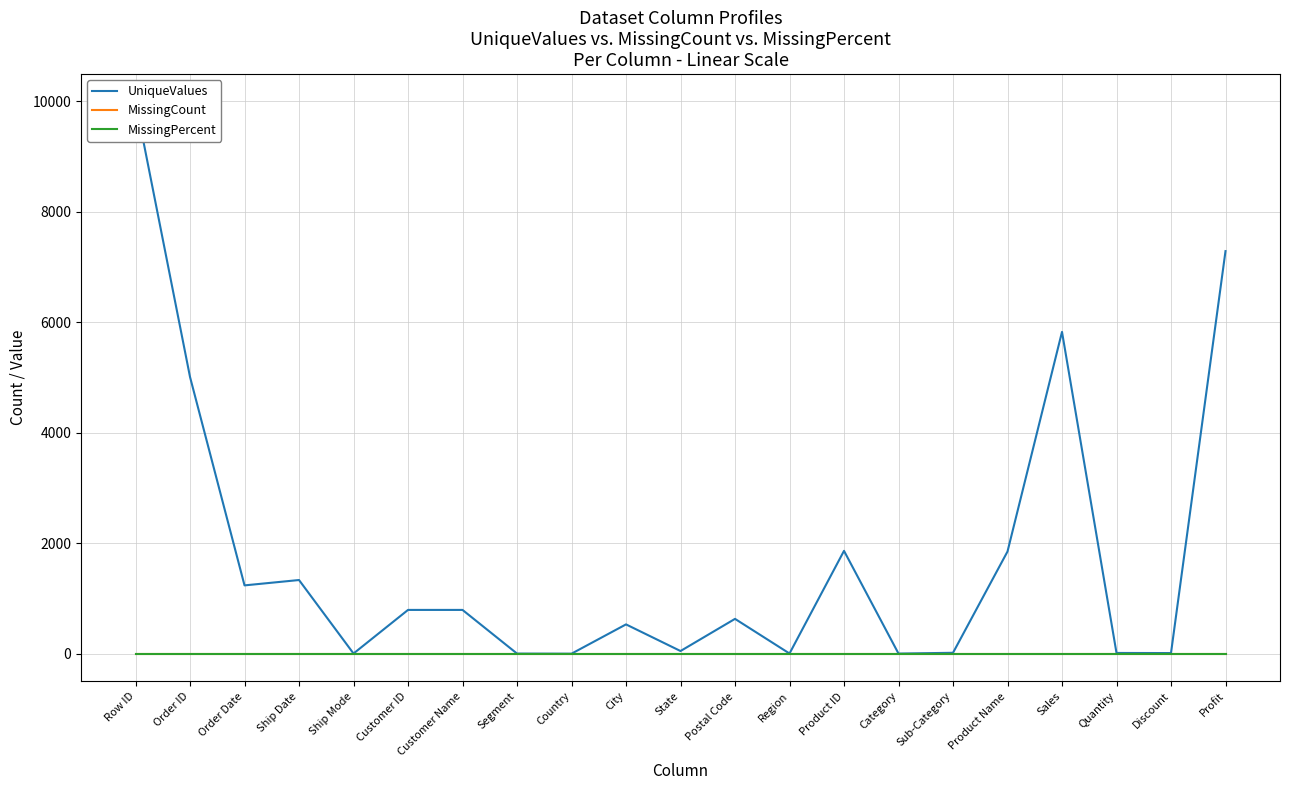

What position from the right is Ship Mode?

17